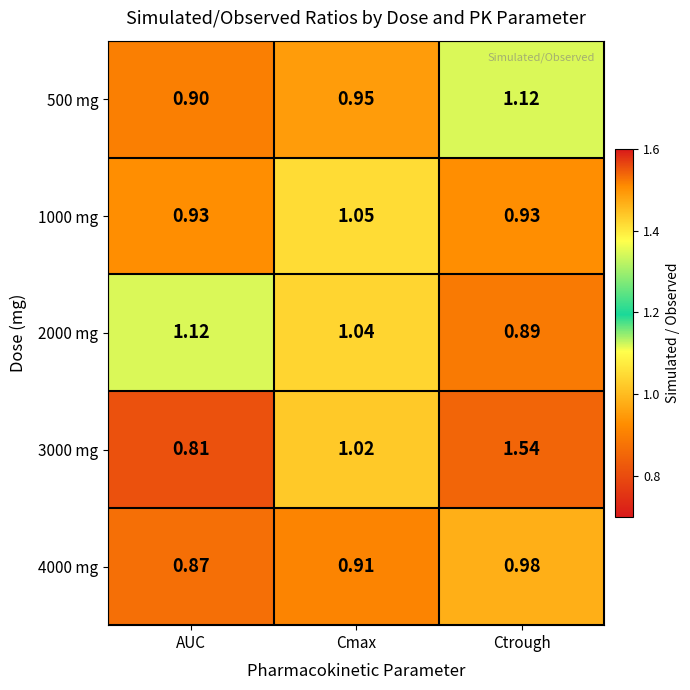

Which label corresponds to the smallest value in the chart?

AUC